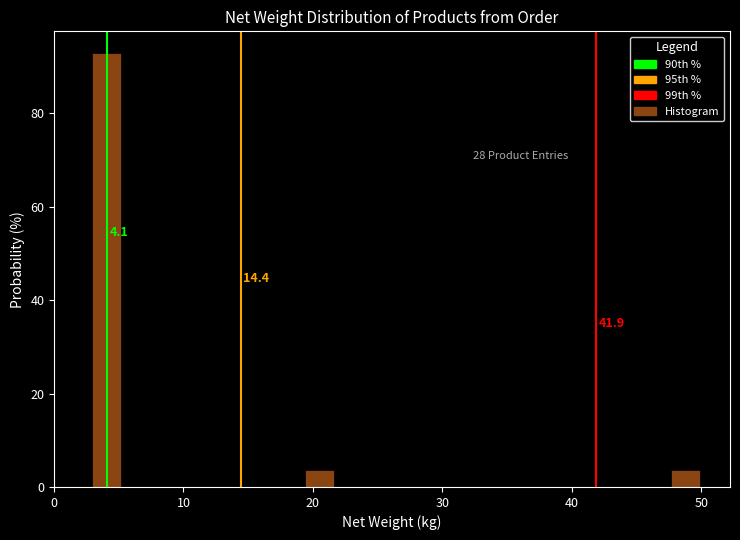

Around what value on the x-axis is the tallest bar? Give the approximate position of its centre, as read against the axis.

4